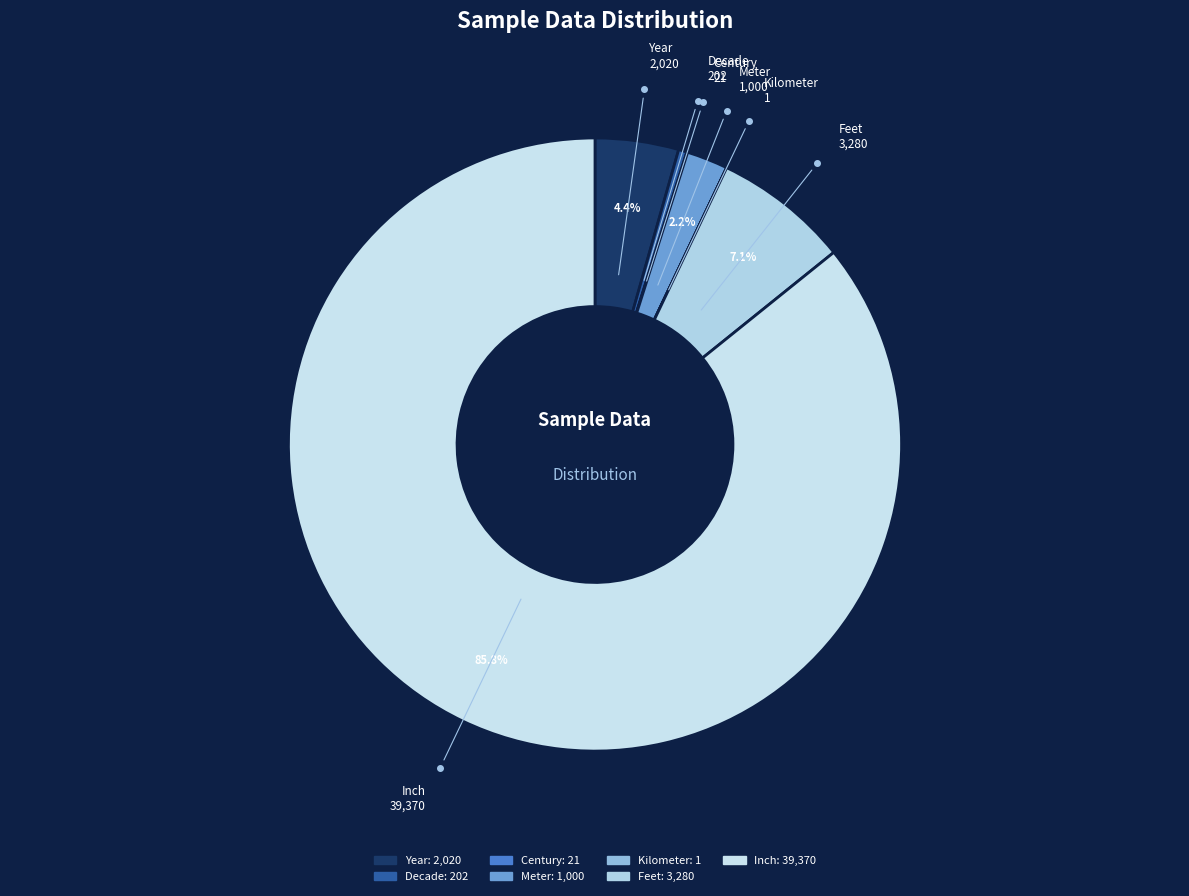

Does Meter account for over 50% of the chart?

No